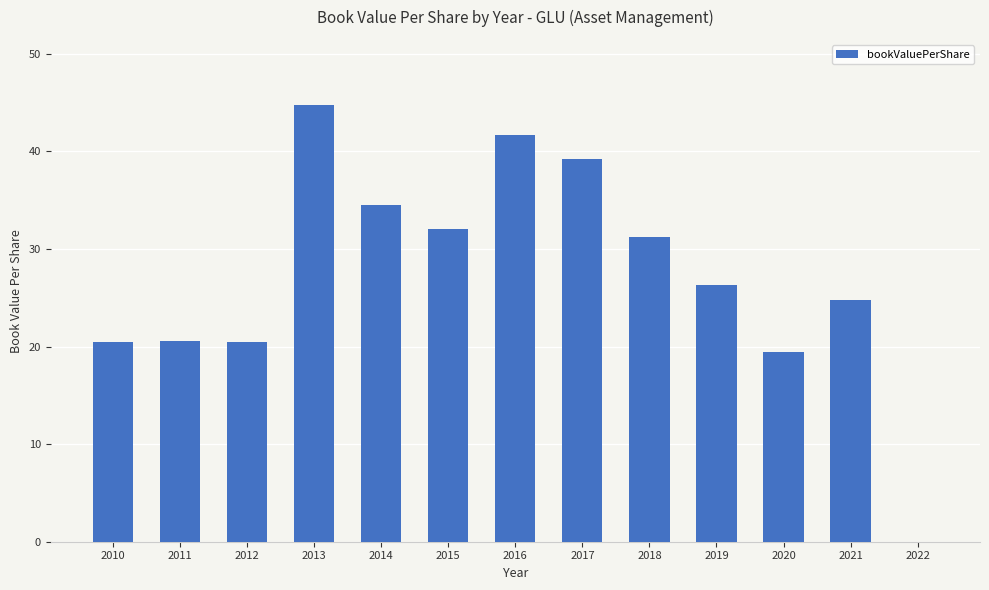

What is the approximate value at 2012?

20.5